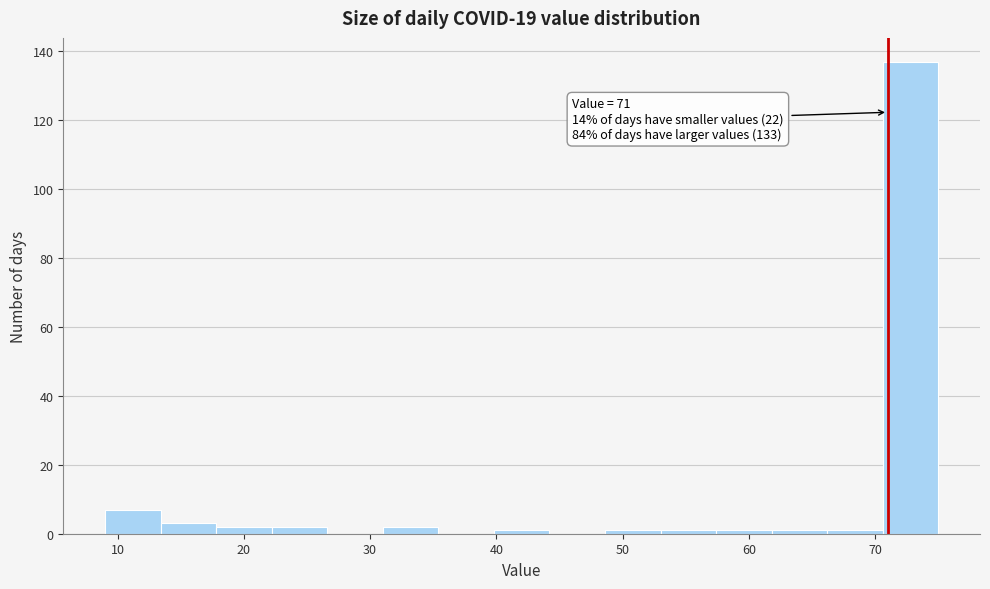

Which range on the x-axis has the tallest bar?

70.6 to 75.0